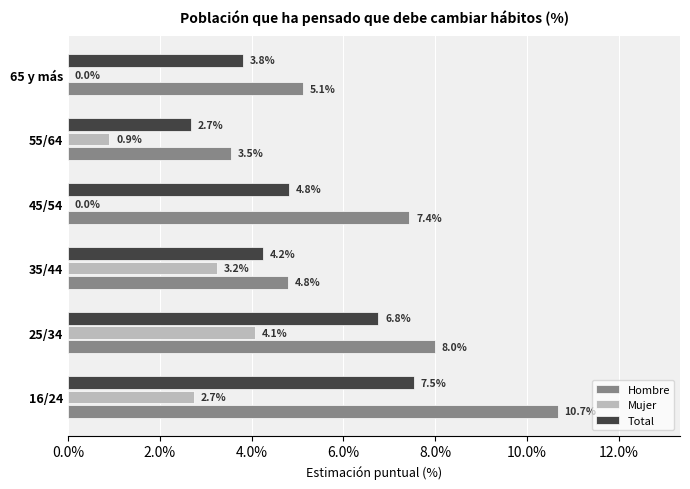

What is the greatest value displayed?

10.7